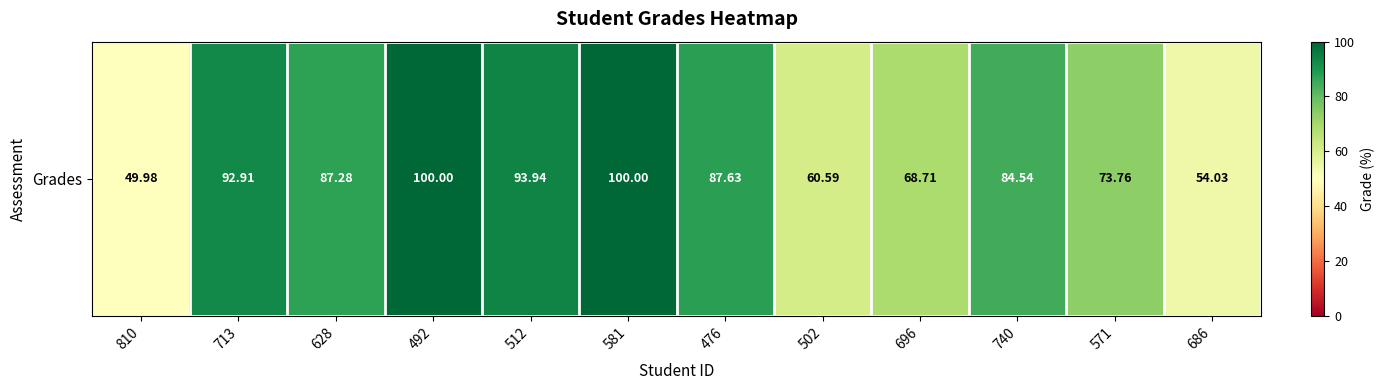

Reading left to right, transcribe all the data shown in this chart.

810=50.0	713=92.9	628=87.3	492=100.0	512=93.9	581=100.0	476=87.6	502=60.6	696=68.7	740=84.5	571=73.8	686=54.0